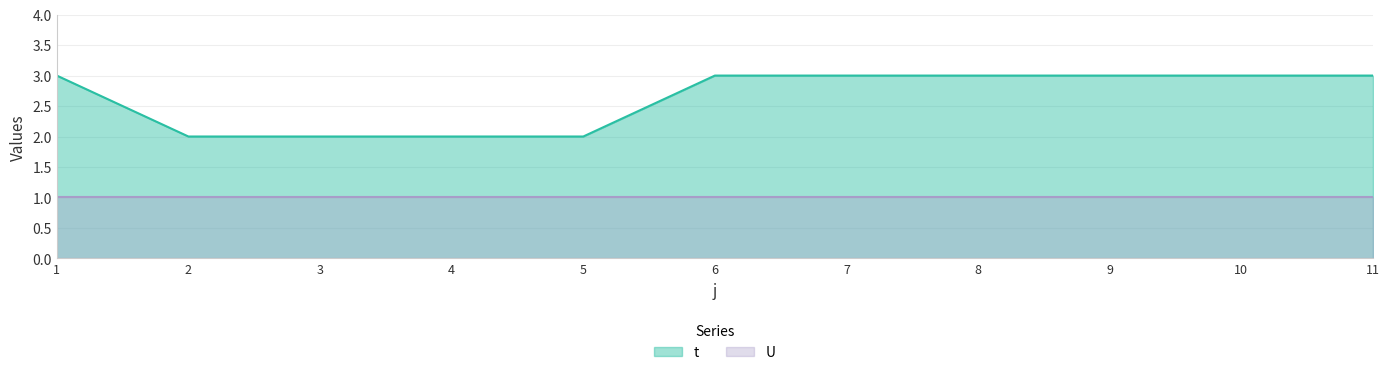

List the labels in order of value, smallest first.

2, 3, 4, 5, 1, 6, 7, 8, 9, 10, 11